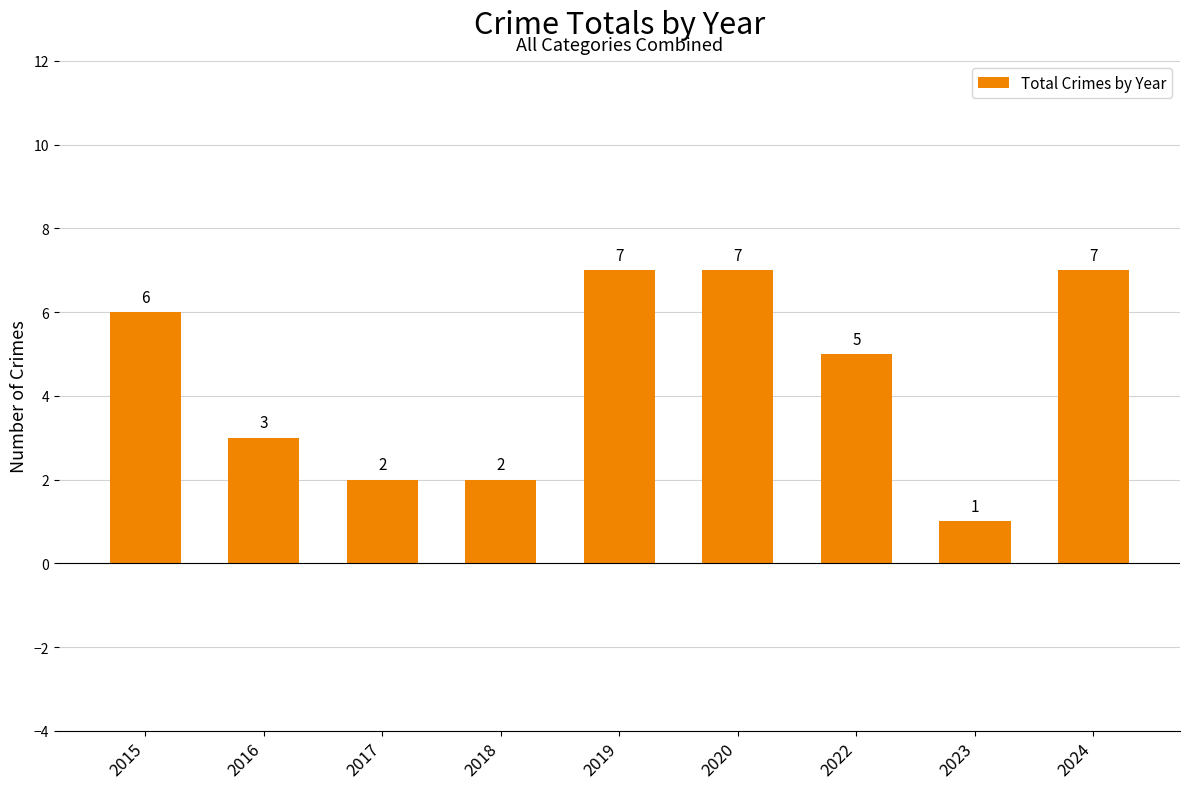

What is the change in value from 2018 to 2020?

+5